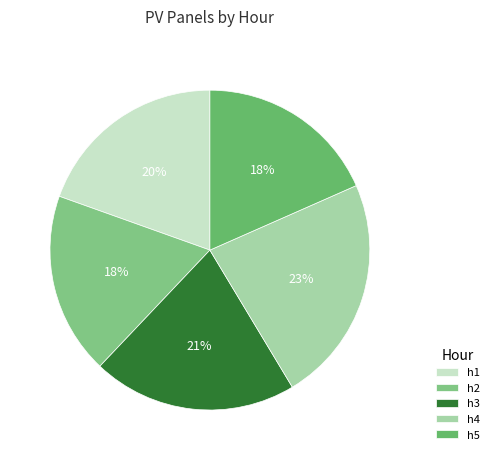

Which category has the biggest portion of the pie?

h4